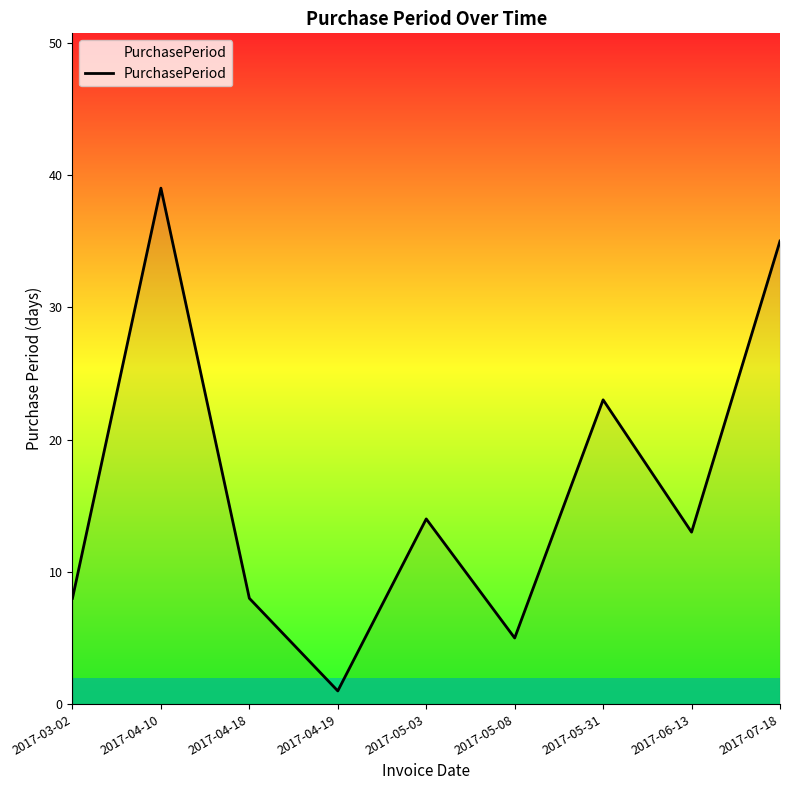

What position from the right is 2017-06-13?

2